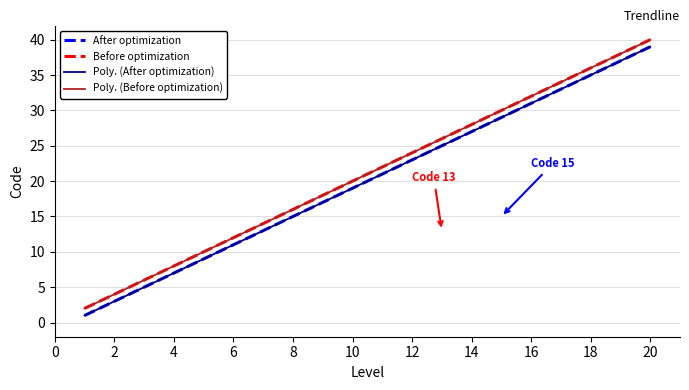

What is the total value across all series at 15?

59